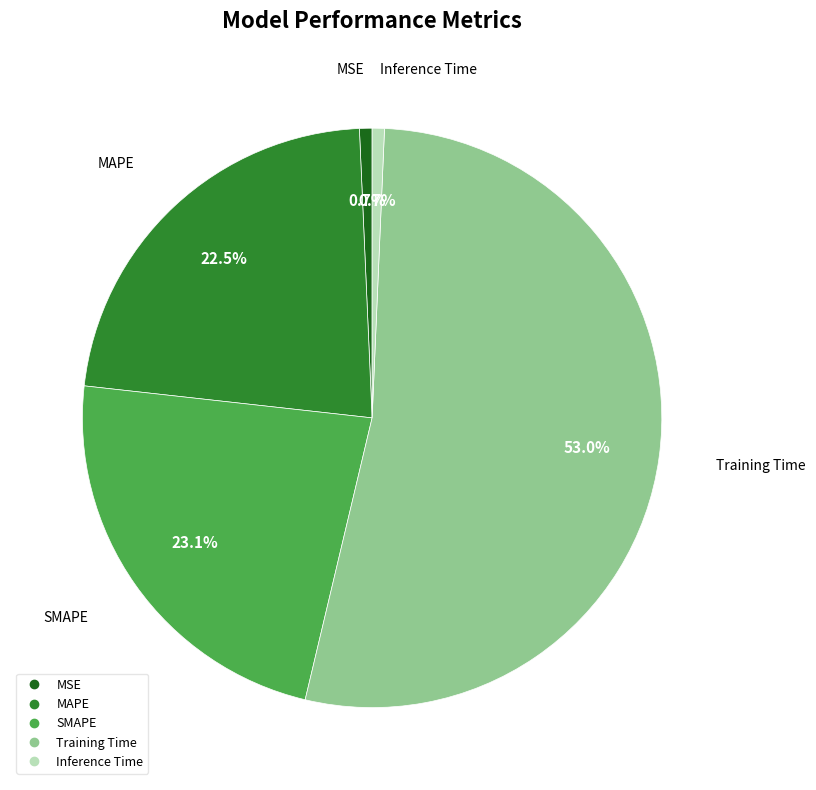

Combined, do MAPE and SMAPE account for over 50%?

No